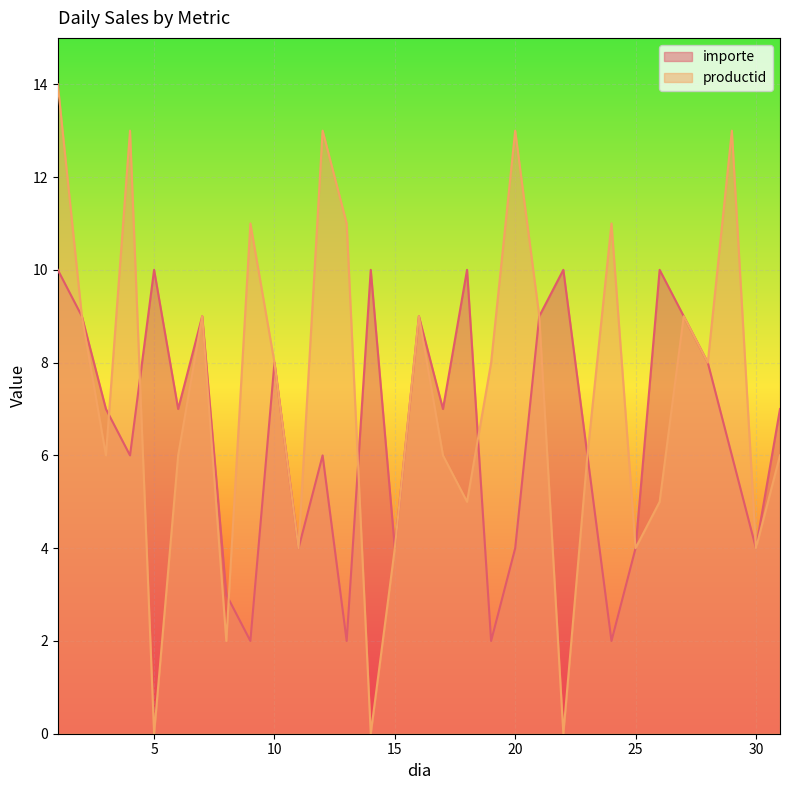

How many values in the importe series exceed 7?

13